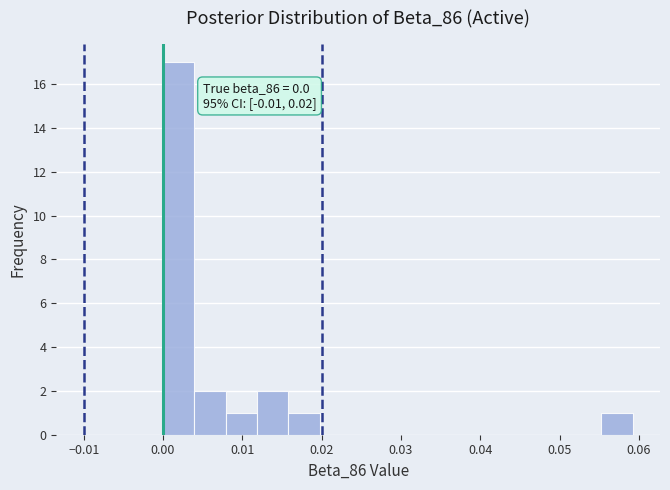

Read against the x-axis, roughly where is the centre of the tallest bar?

0.002